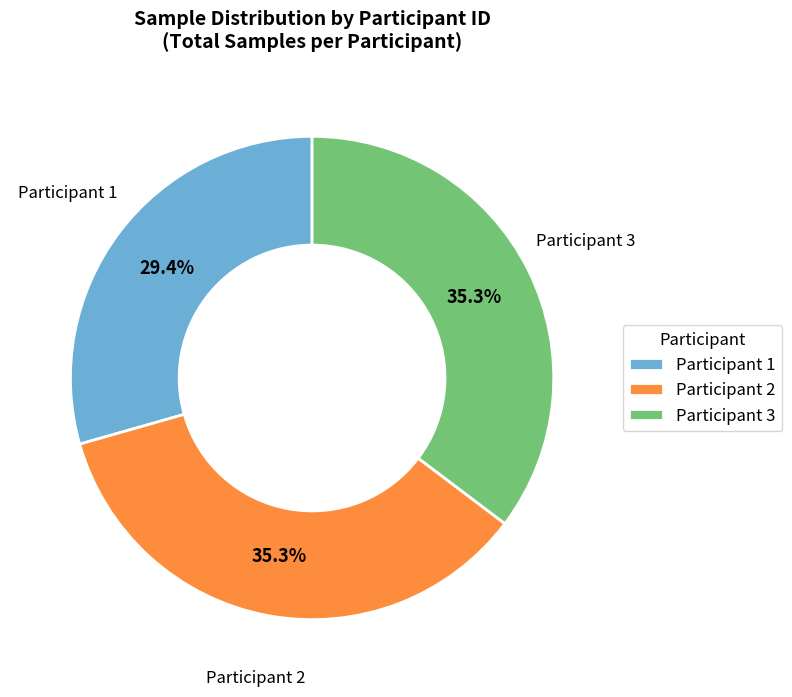

How many slices are in this pie chart?

3